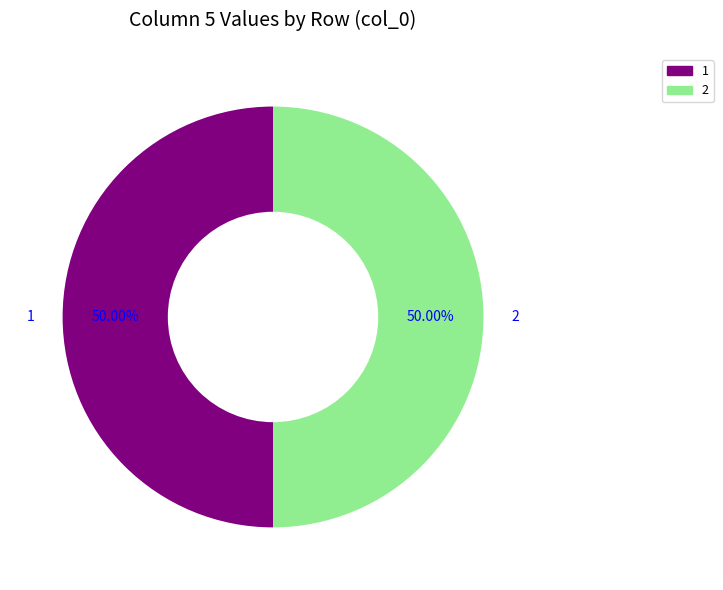

How many slices are in this pie chart?

2